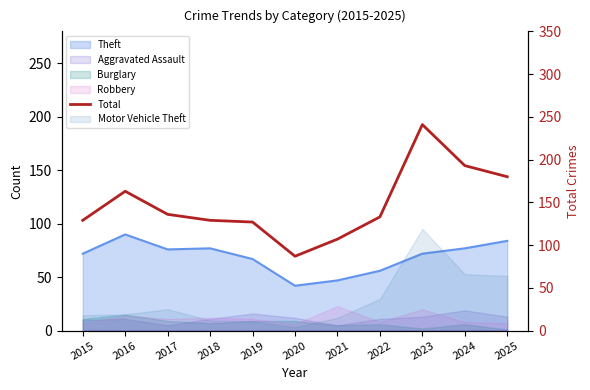

What is the difference between the values at 2022 and 2023?

108